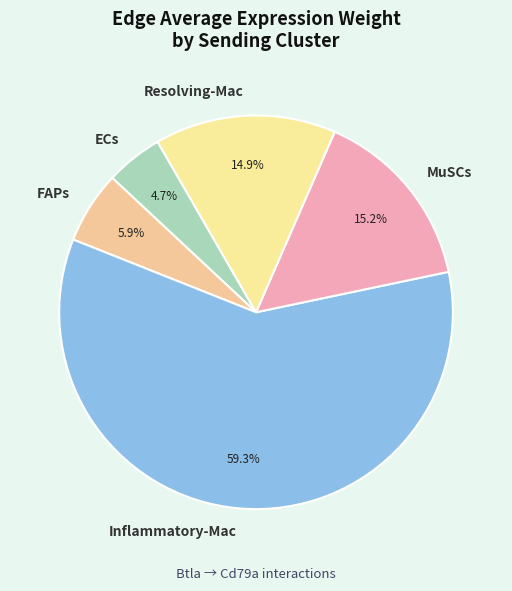

To the nearest percent, what portion does Inflammatory-Mac represent?

59%